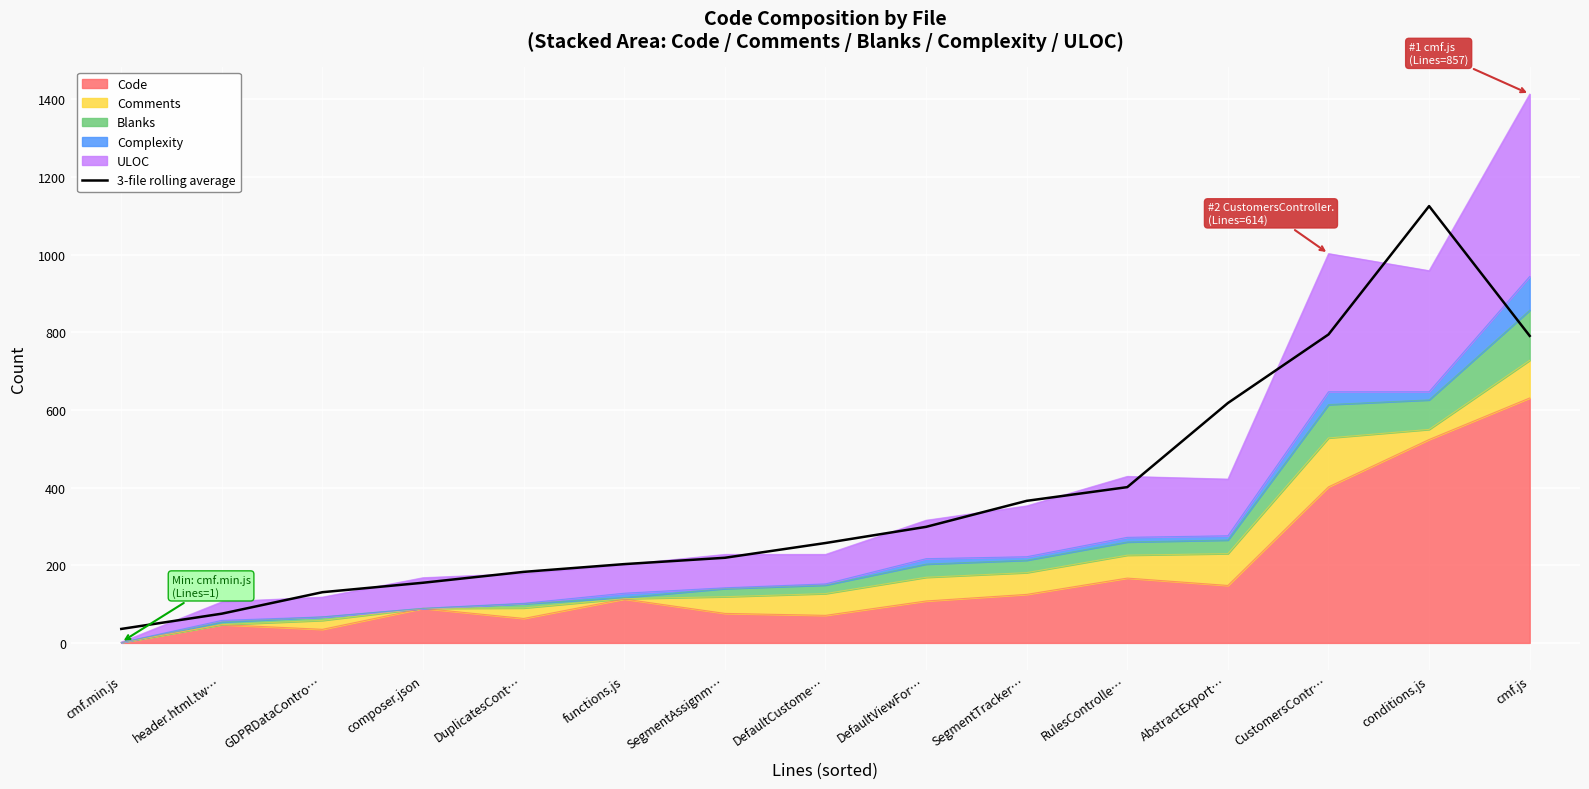

What is the approximate value at composer.json?

155.0